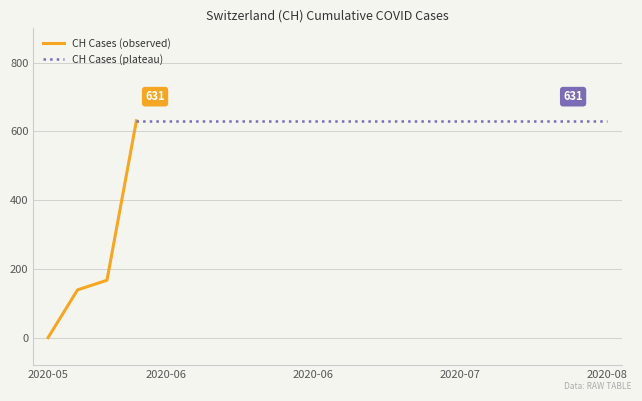

Which label corresponds to the largest value in the chart?

2020-06-03